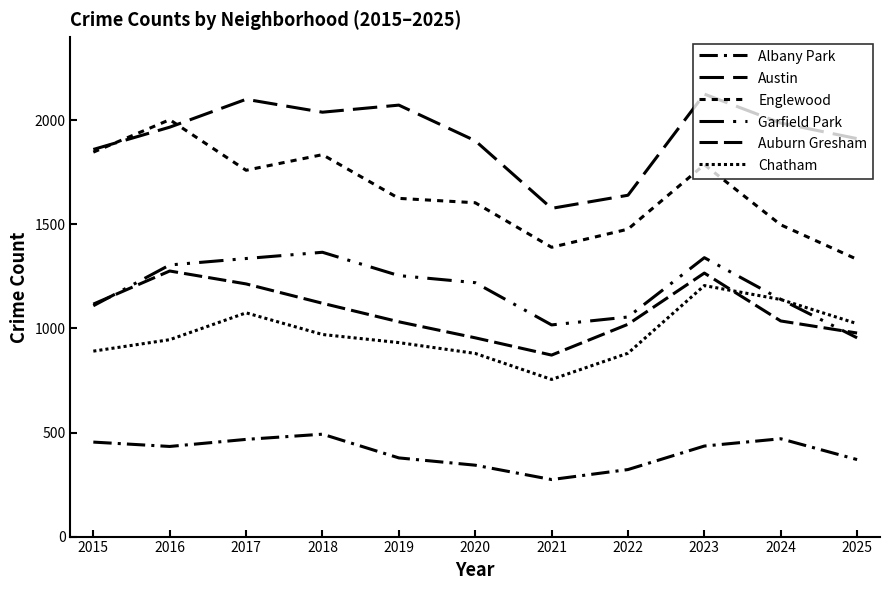

Where is the first local minimum for Englewood?

2017